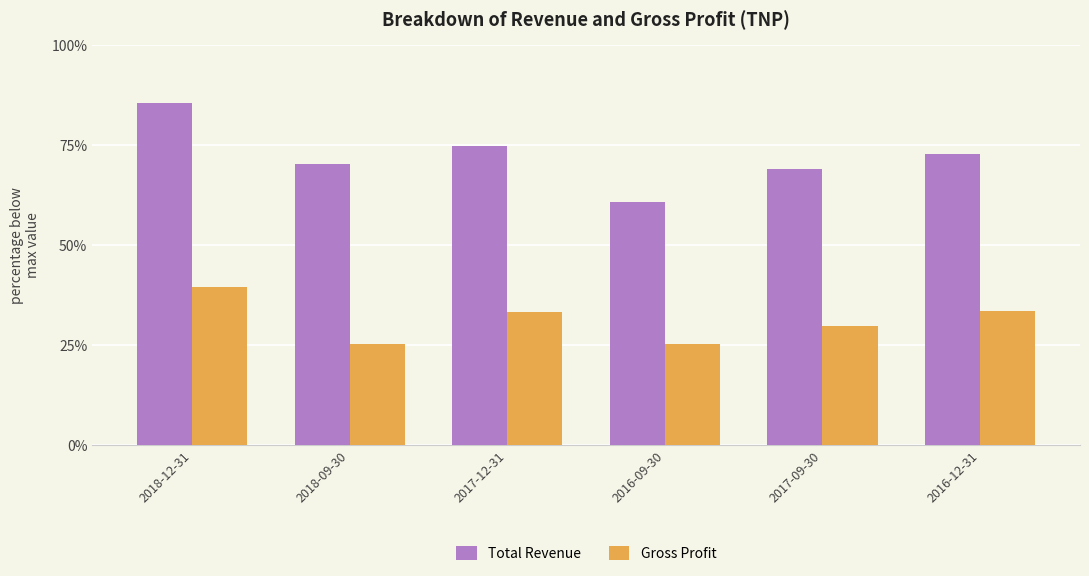

What is the label of the 6th bar from the right?

2018-12-31